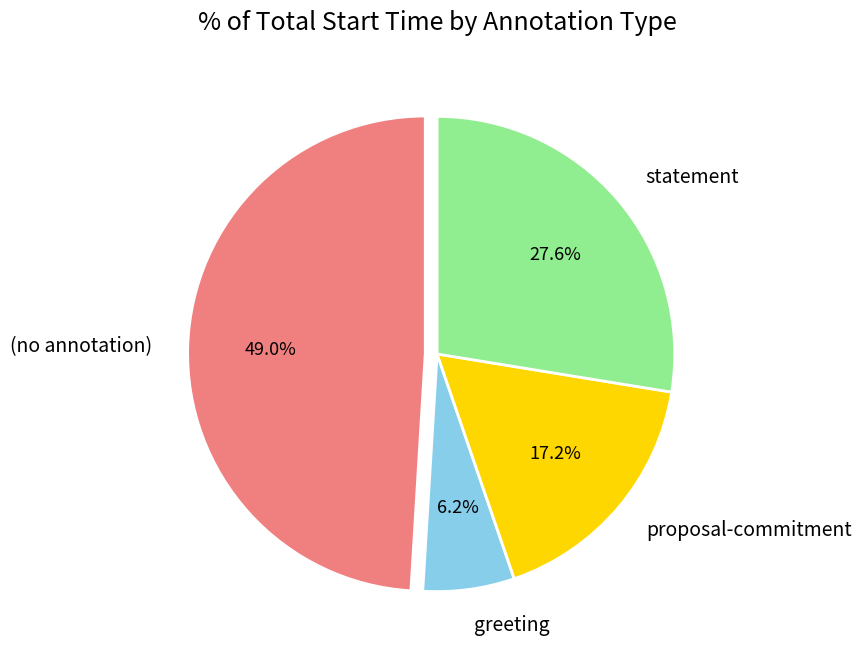

To the nearest percent, what is the average slice percentage?

25%